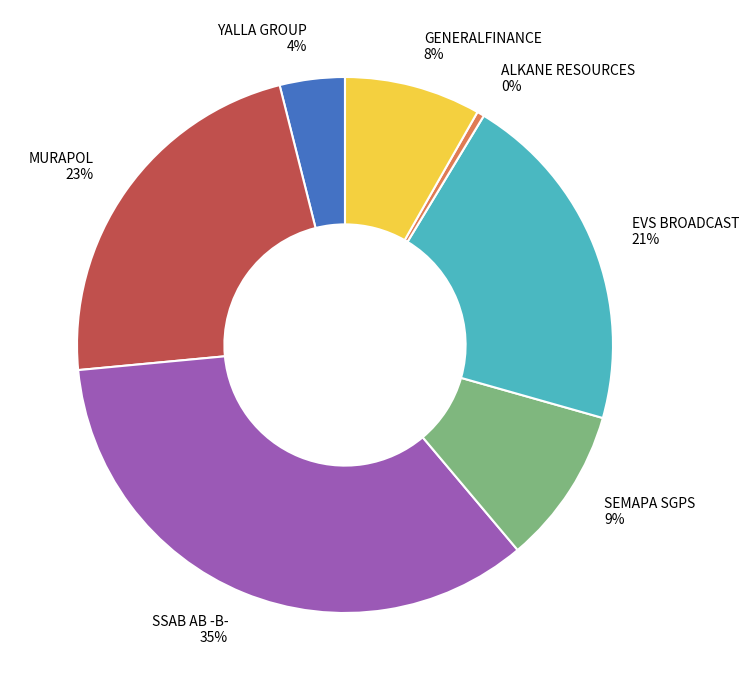

Is it true that GENERALFINANCE is 1% of the pie?

False